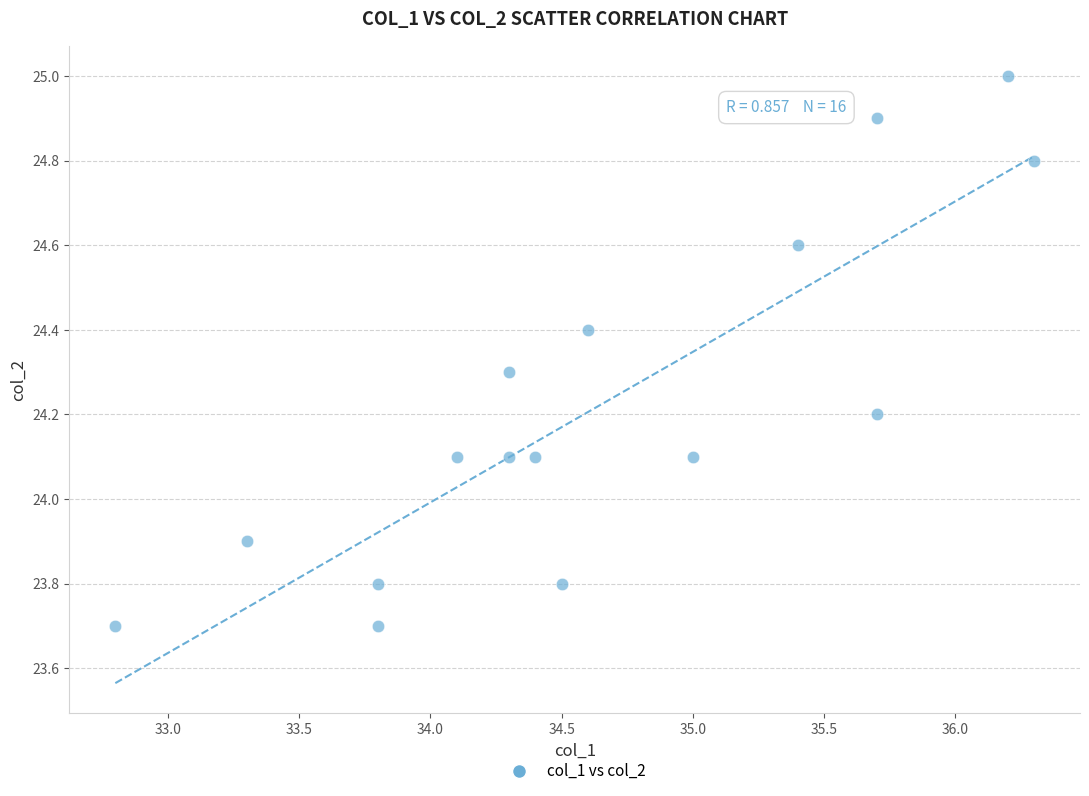

What is the range of Y values (max minus min)?

1.3